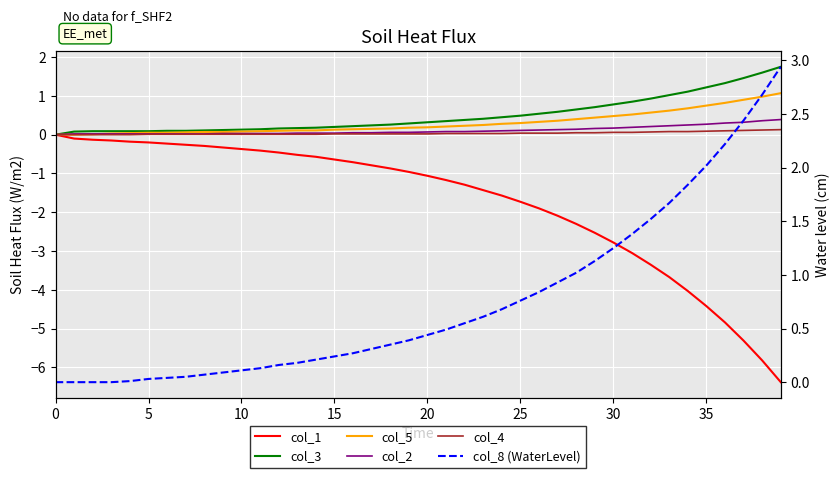

What is the spread (max minus min) of values at 11?

0.5